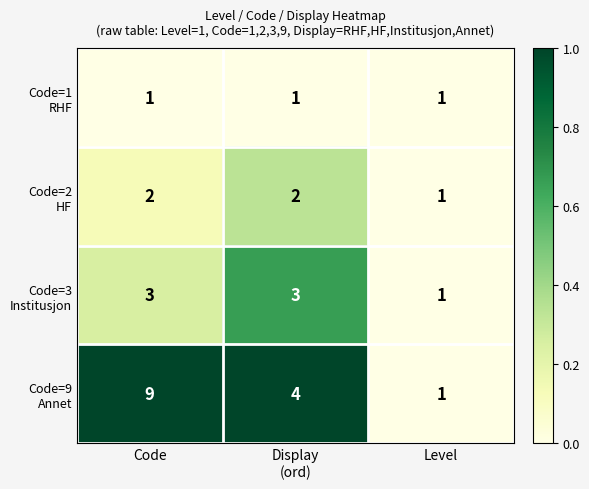

What is the total value across all series at Level?

4